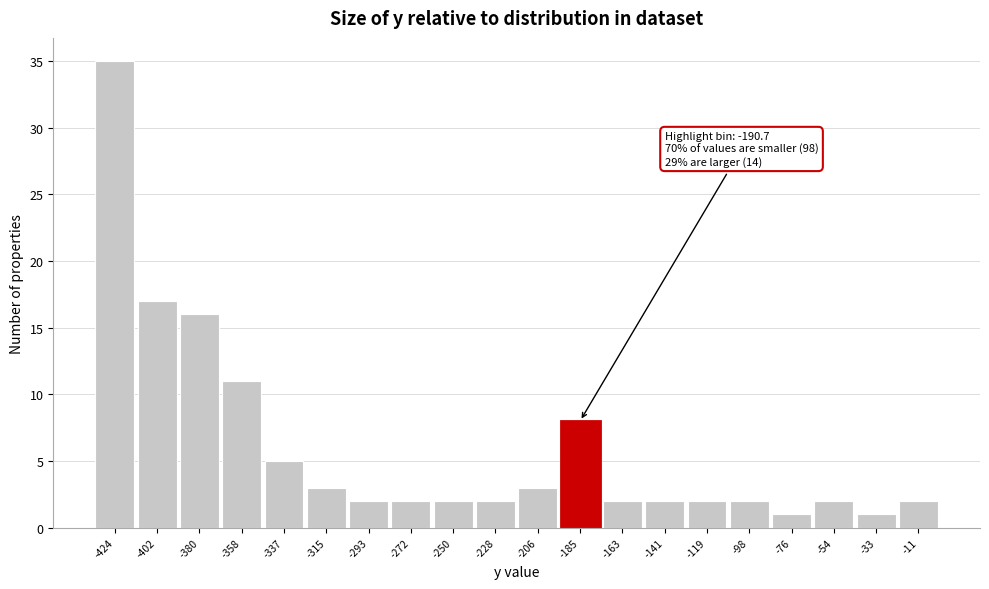

Over which range of the x-axis is the bar tallest?

-435 to -415